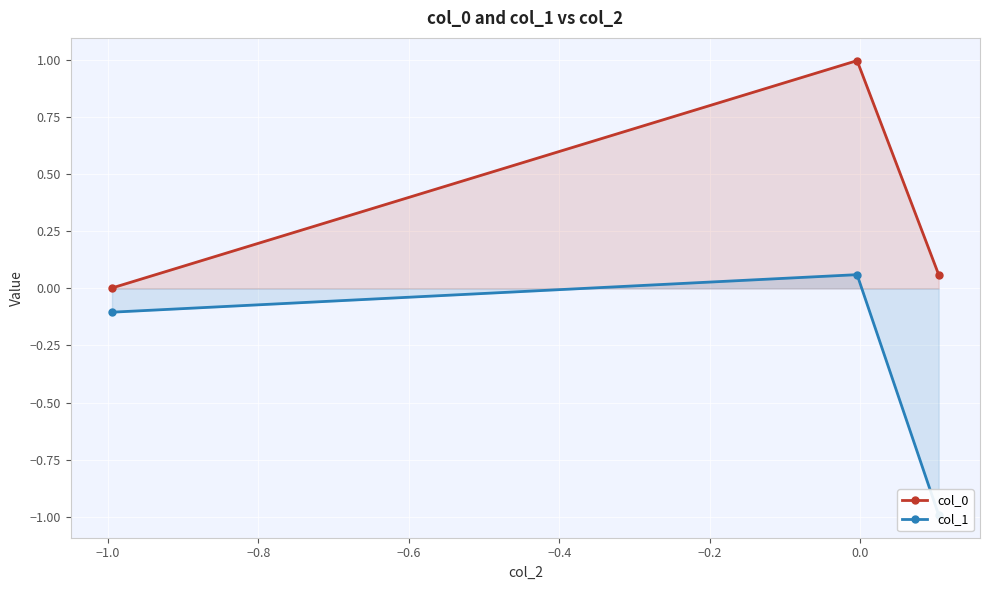

What is the maximum value for col_0?

1.0